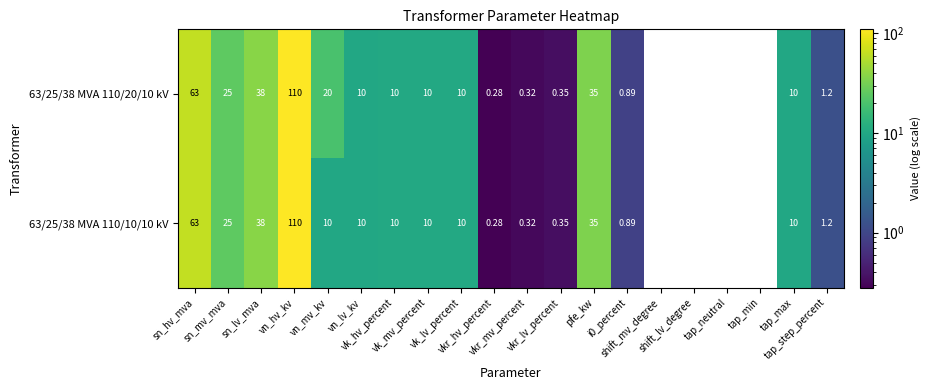

What is the minimum value for 63/25/38 MVA 110/10/10 kV?

0.3